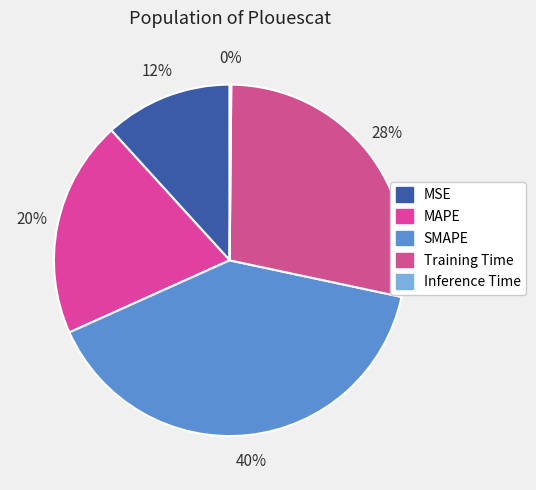

What portion of the pie excludes MAPE?

80.0%